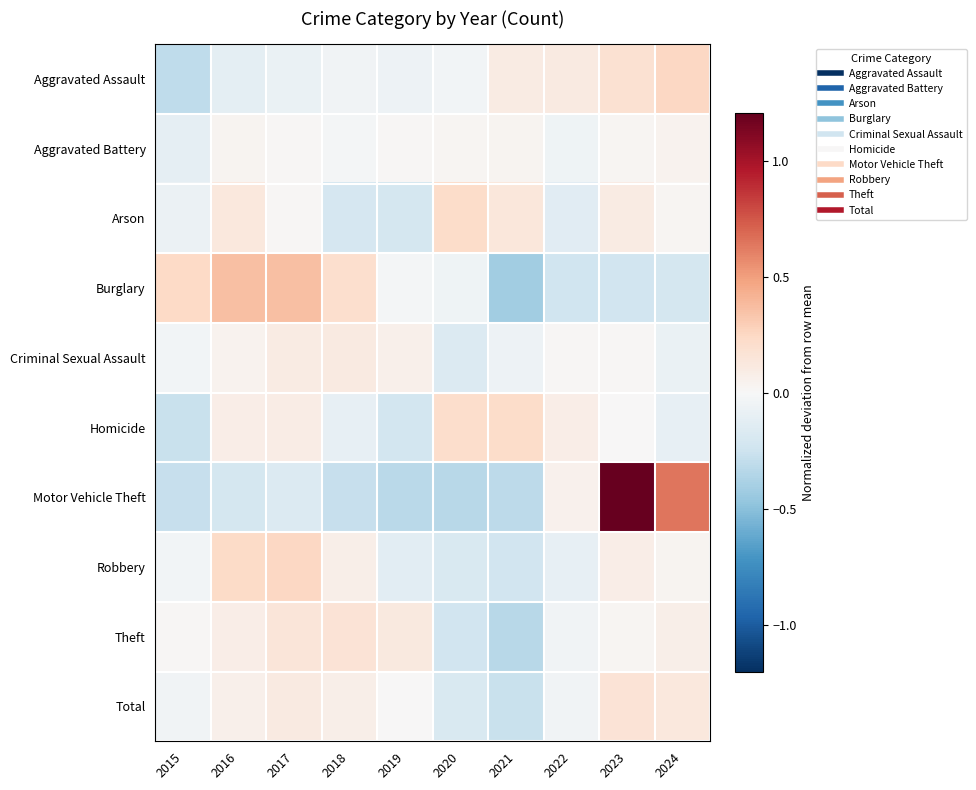

Between 2015 and 2018, which is larger?

2018